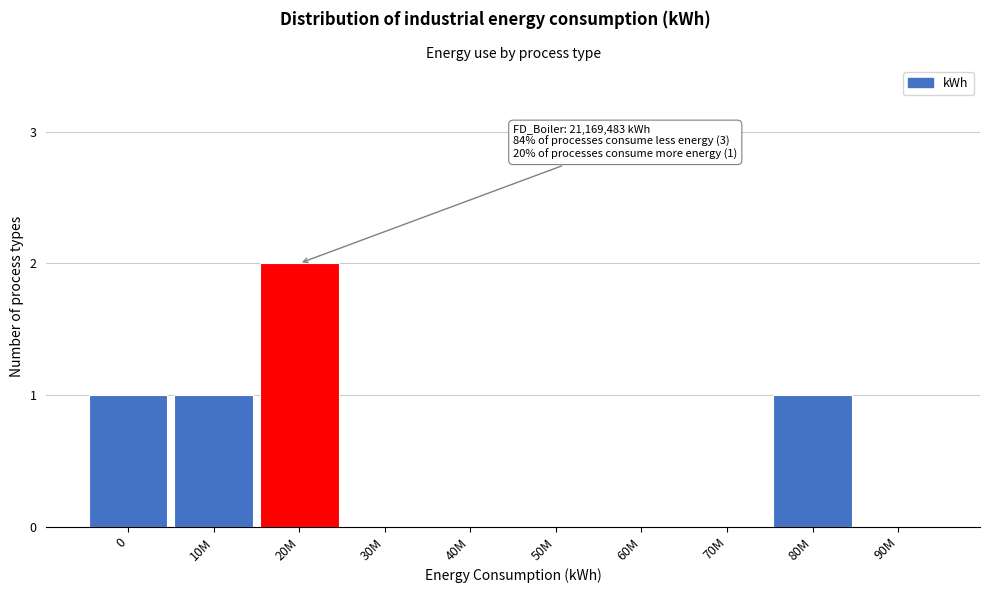

Reading left to right, transcribe all the data shown in this chart.

0=1	10M=1	20M=2	30M=0	40M=0	50M=0	60M=0	70M=0	80M=1	90M=0